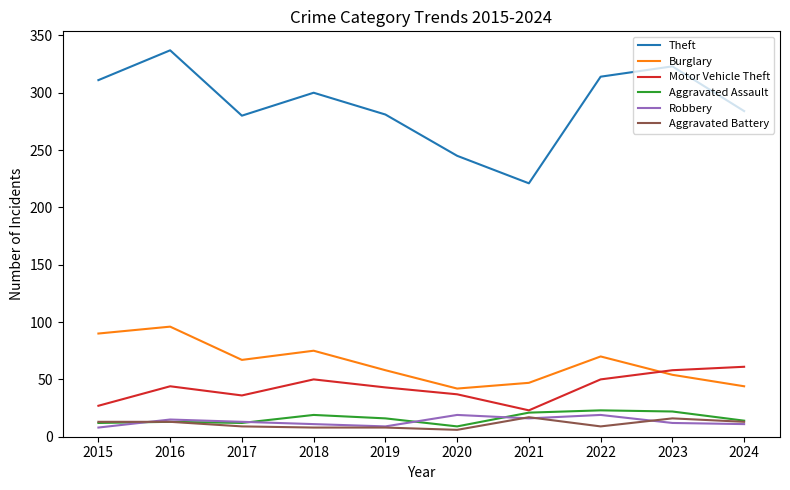

At which category is the sum across all series the highest?

2016